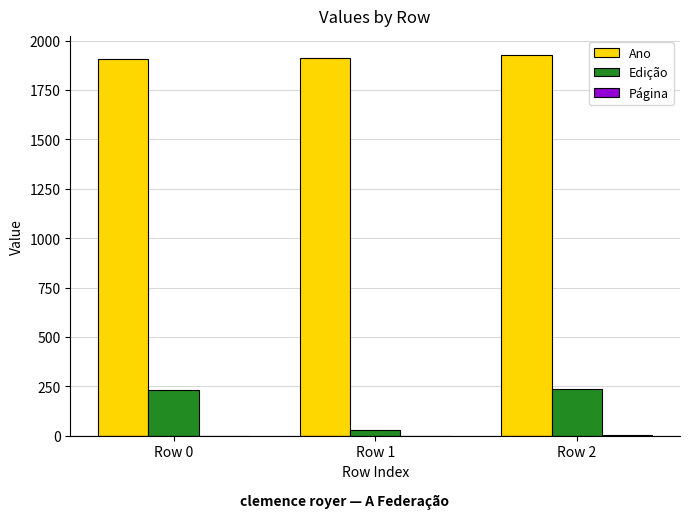

Which series changed the most between Row 0 and Row 1?

Edição